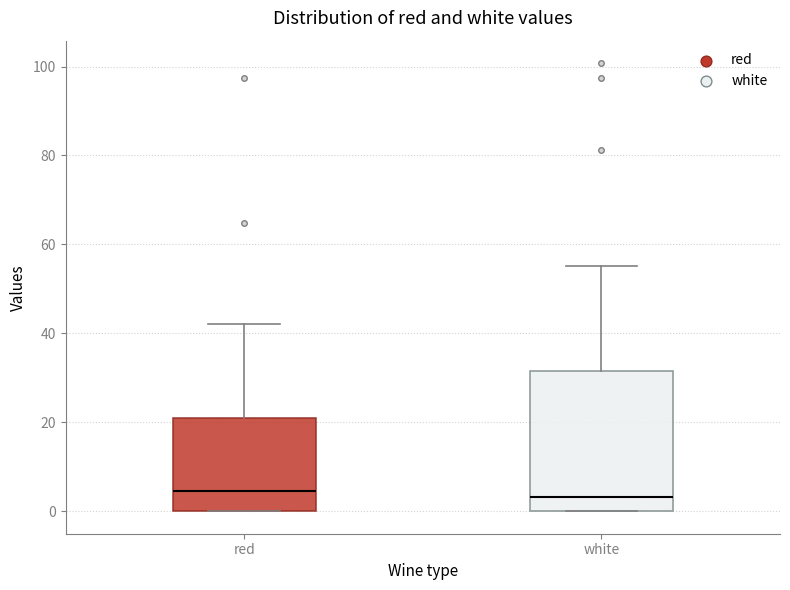

Reading left to right, transcribe this box plot: for each box, give where its median line is, the range the box spans, and where its two whiskers end, as read against the y-axis. The values are not printed on the chart, so give them approximately, as read against the axis.

red: median 4, box 0 to 20, whiskers 0 to 42
white: median 4, box 0 to 32, whiskers 0 to 56